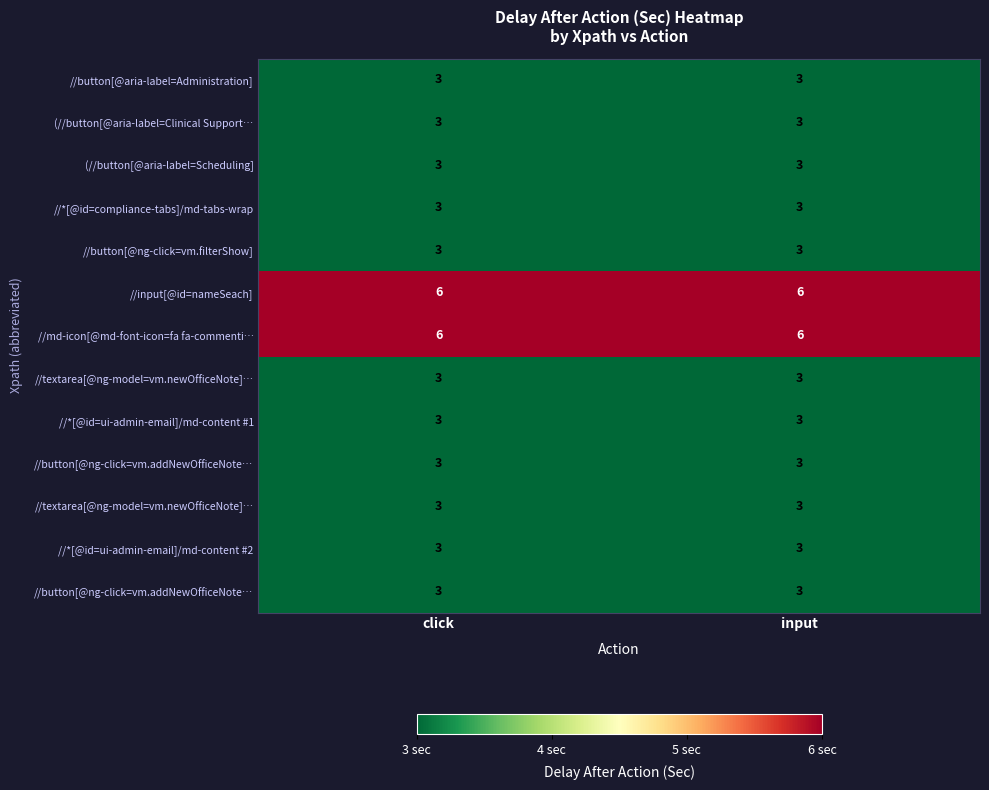

What is the total value across all series at input?

45